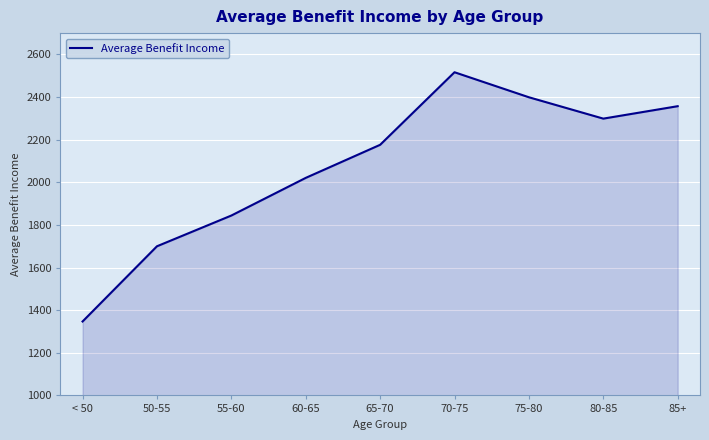

Which has a higher value, 60-65 or 65-70?

65-70